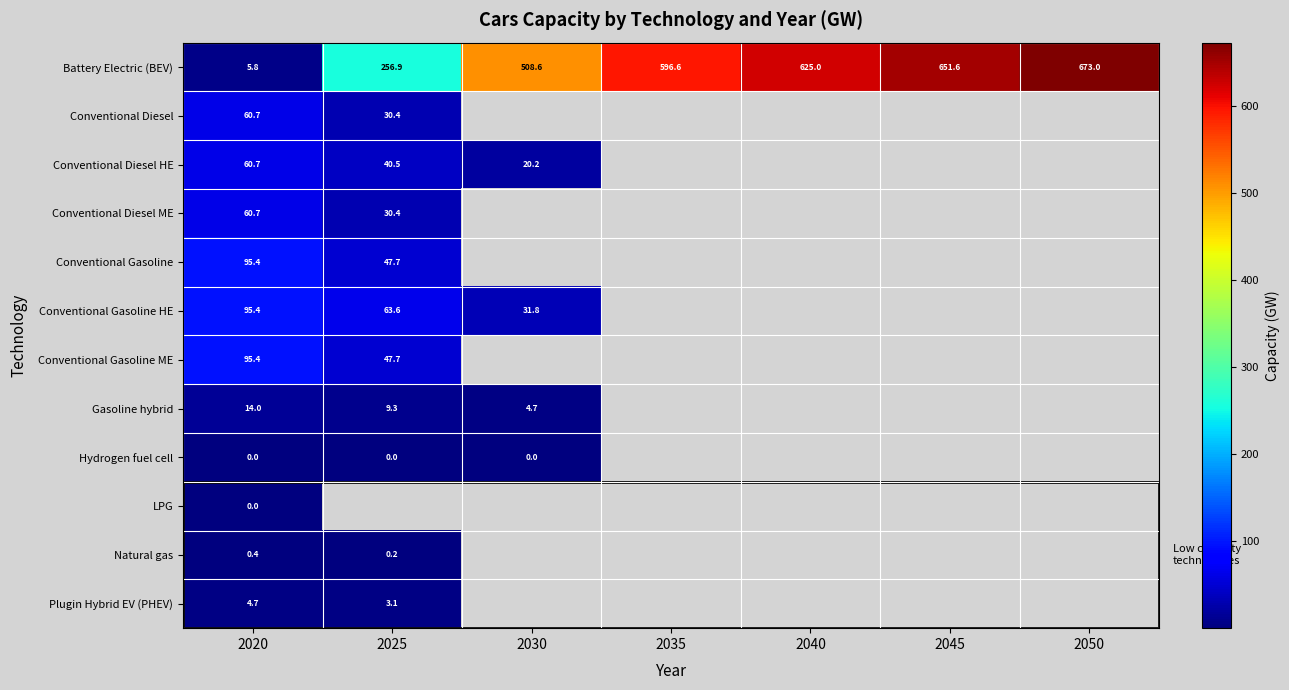

Which series has the largest total across all categories?

Battery Electric (BEV)